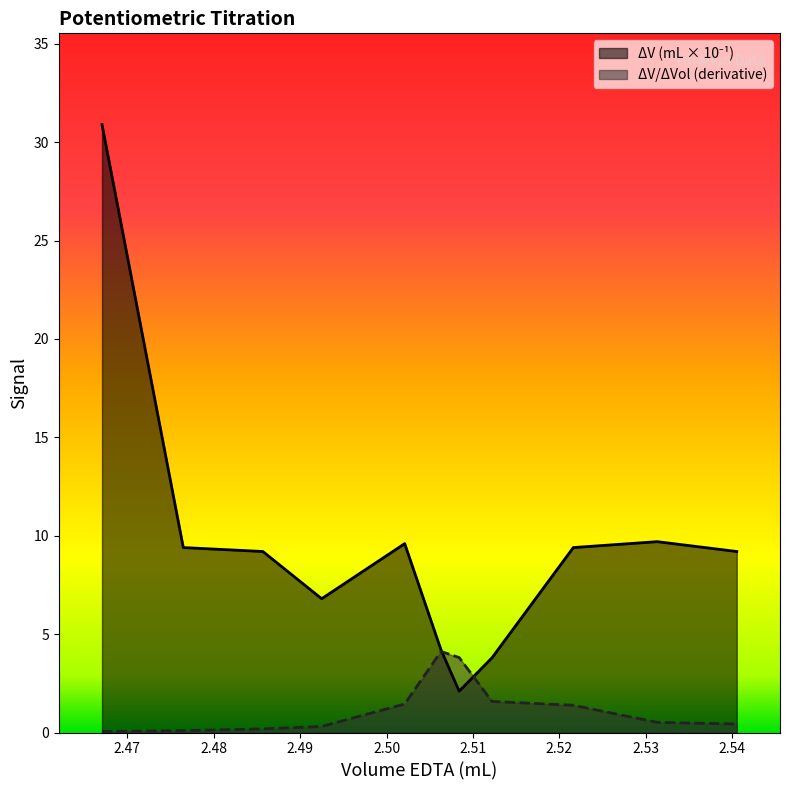

Read the delta_V value at 2.4671.

30.9